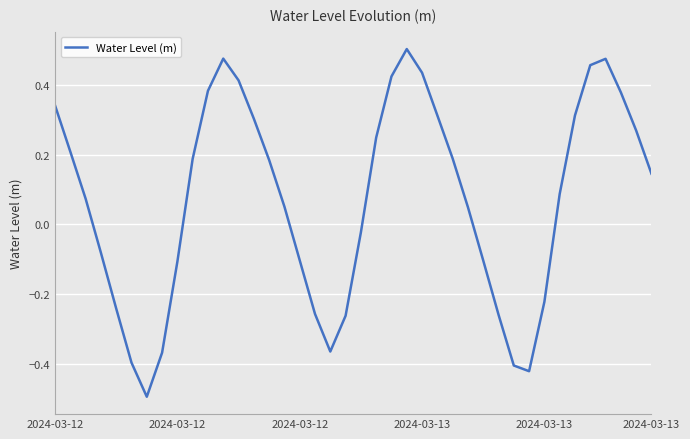

What is the difference between the maximum and minimum values?

1.0